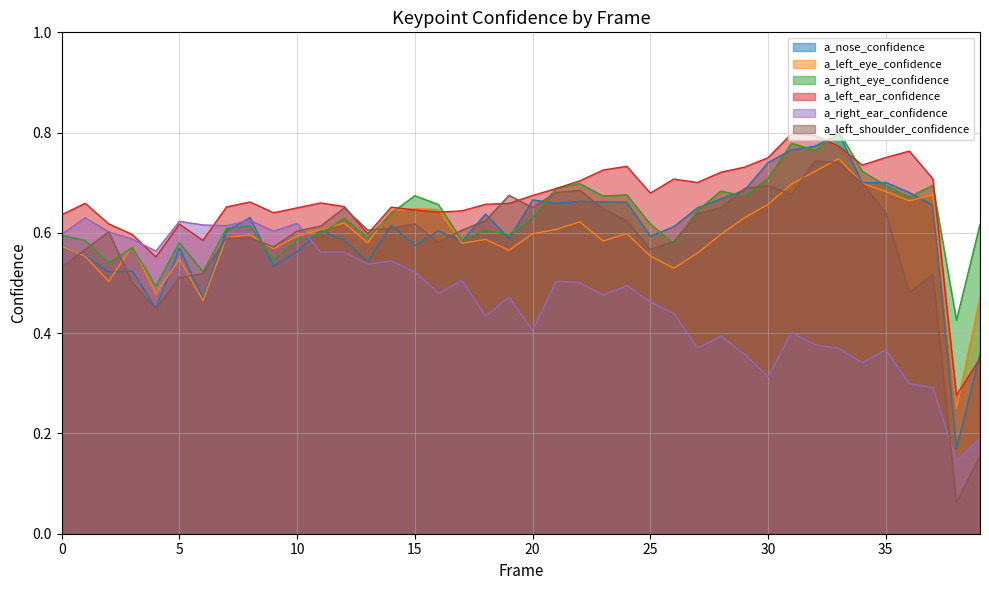

True or false: a_left_shoulder_confidence has a value of 0.7 at 36.

False